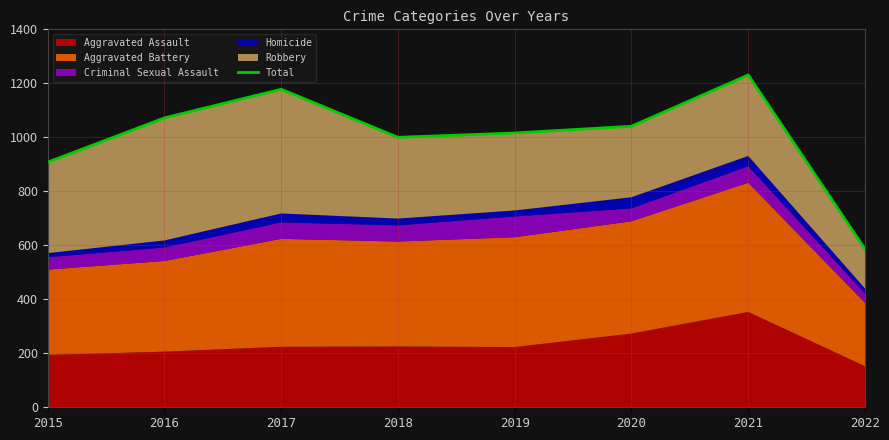

Is it true that the value at 2016 is 1072?

True